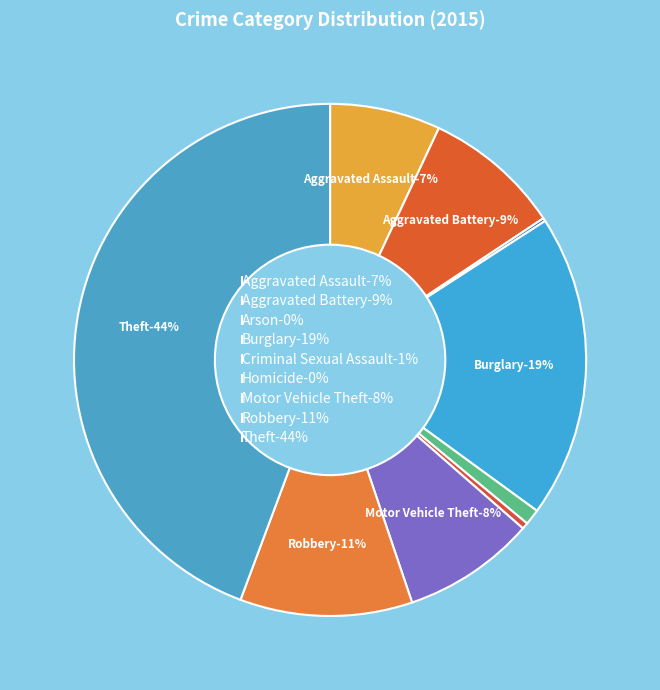

True or false: Motor Vehicle Theft accounts for 8% of the total.

True